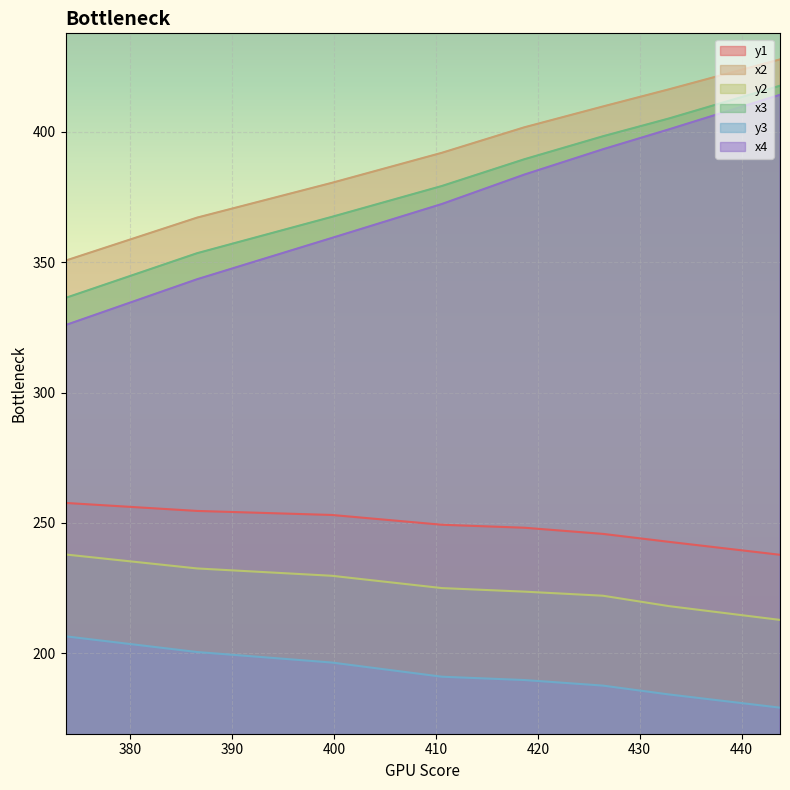

What is the difference between the x3 values at 432.84637451171875 and 426.3914108276367?

6.8